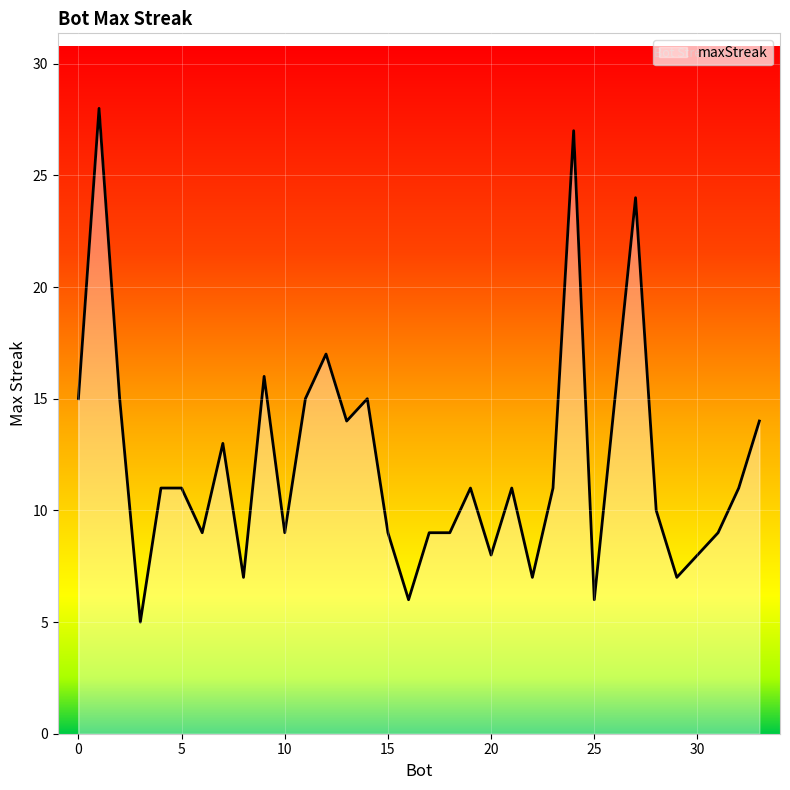

What is the smallest value displayed?

5